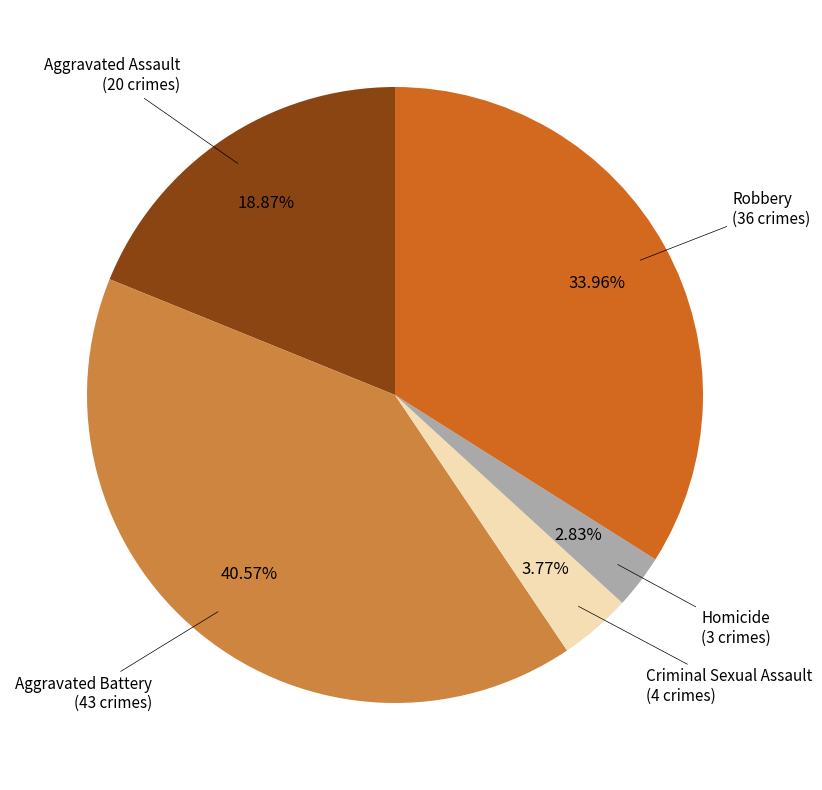

Is there any slice that represents more than half of the pie?

No